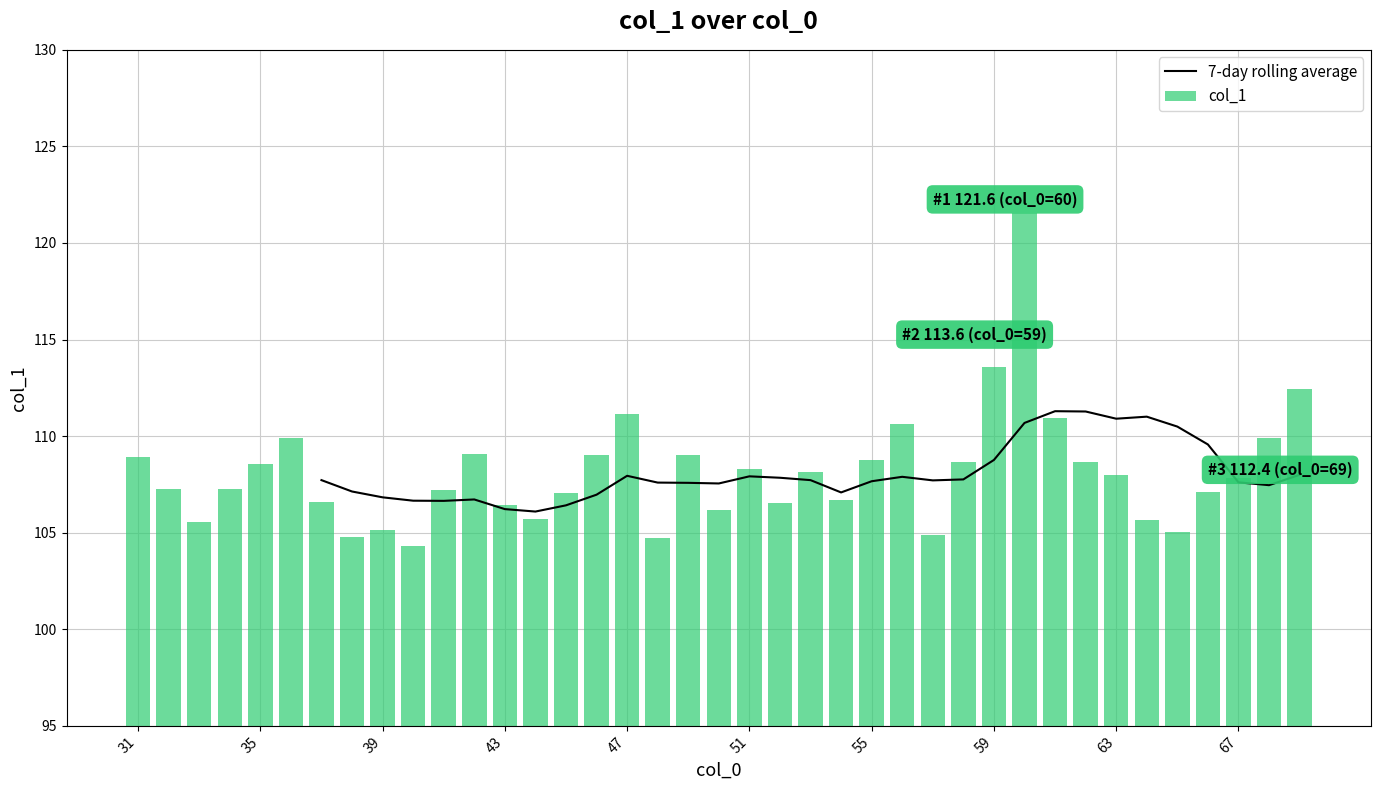

What are all the series names shown in the legend?

7-day rolling average, col_1